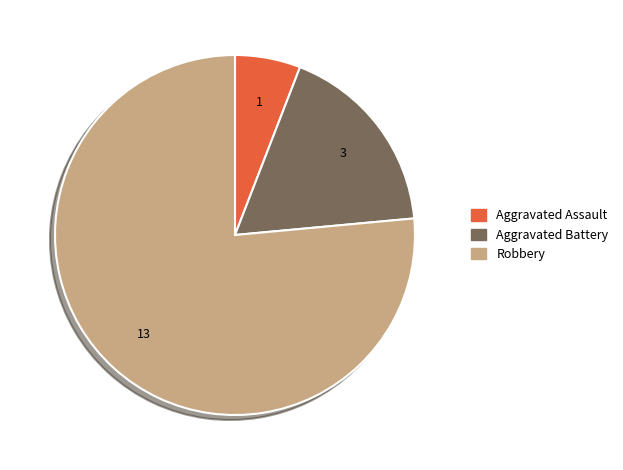

What is the smallest slice in the pie chart?

Aggravated Assault